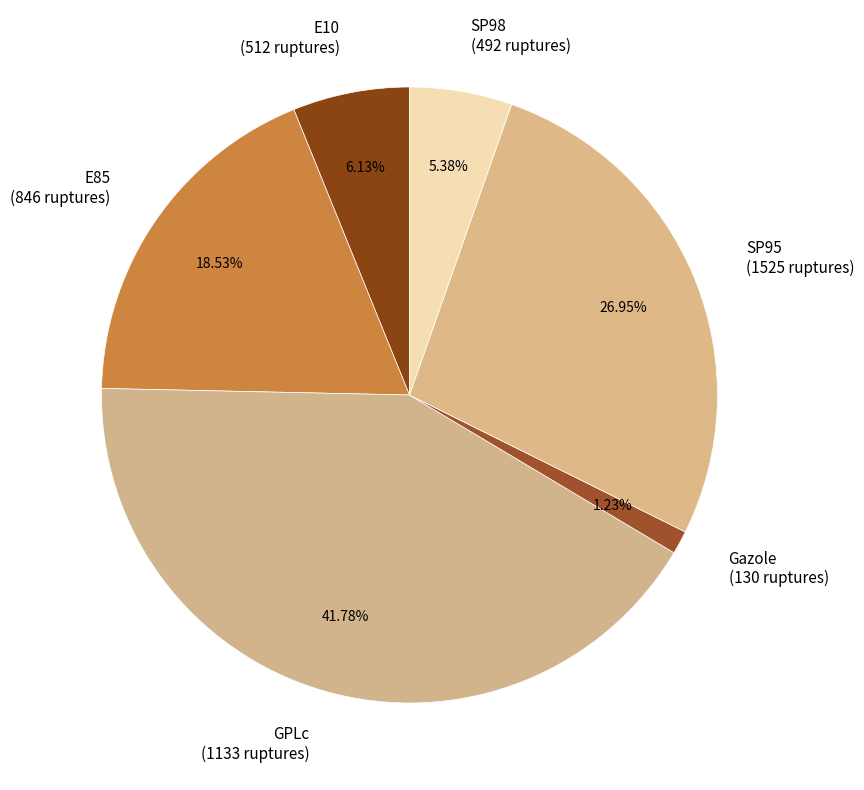

Does any single category account for the majority?

No